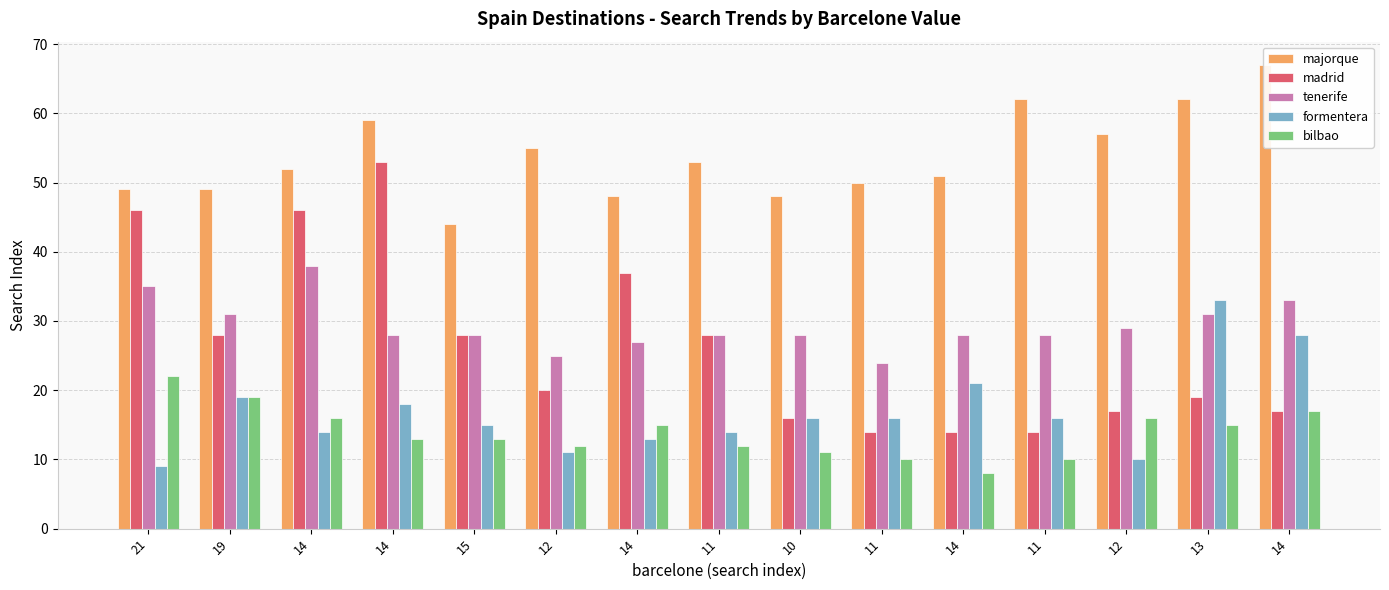

What is the average value of the madrid series?

26